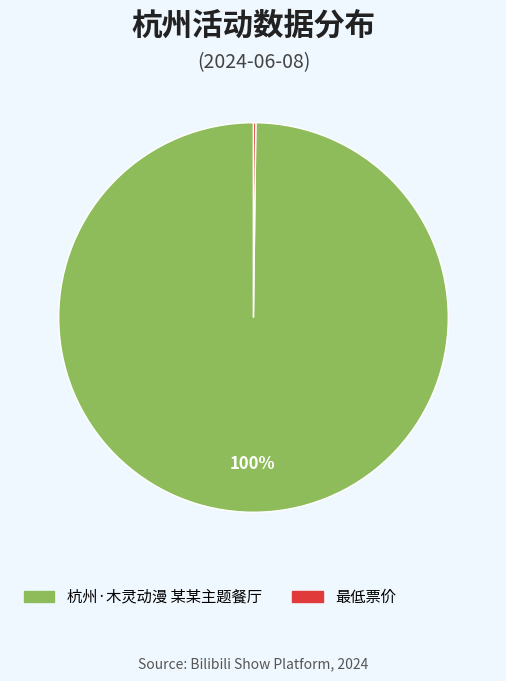

What is the largest slice in the pie chart?

杭州·木灵动漫 某某主题餐厅